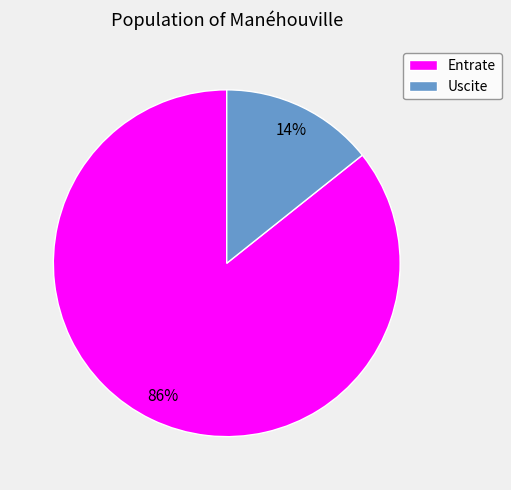

Which category accounts for the majority?

Entrate